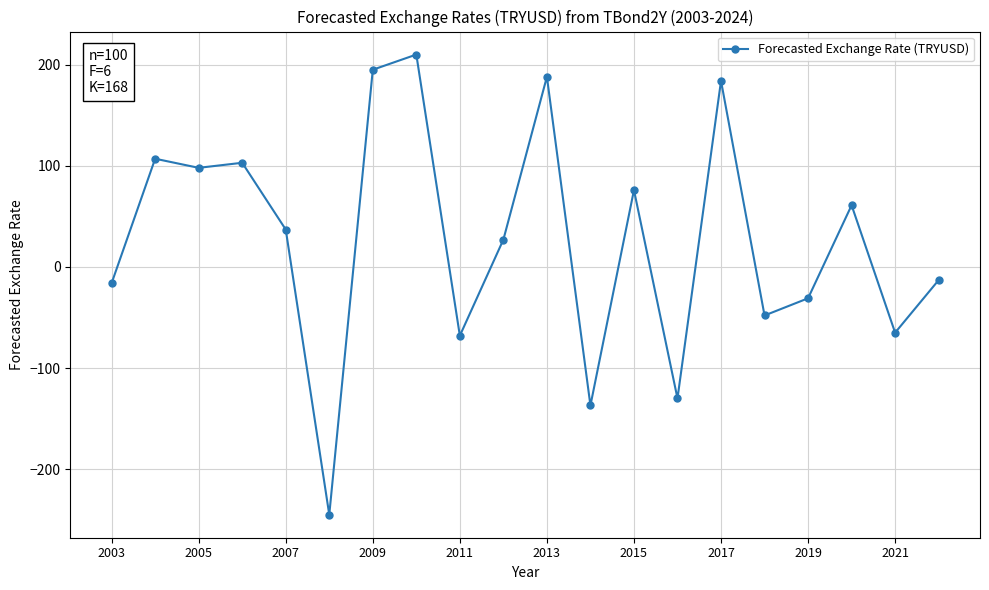

What is the difference between the maximum and minimum values?

455